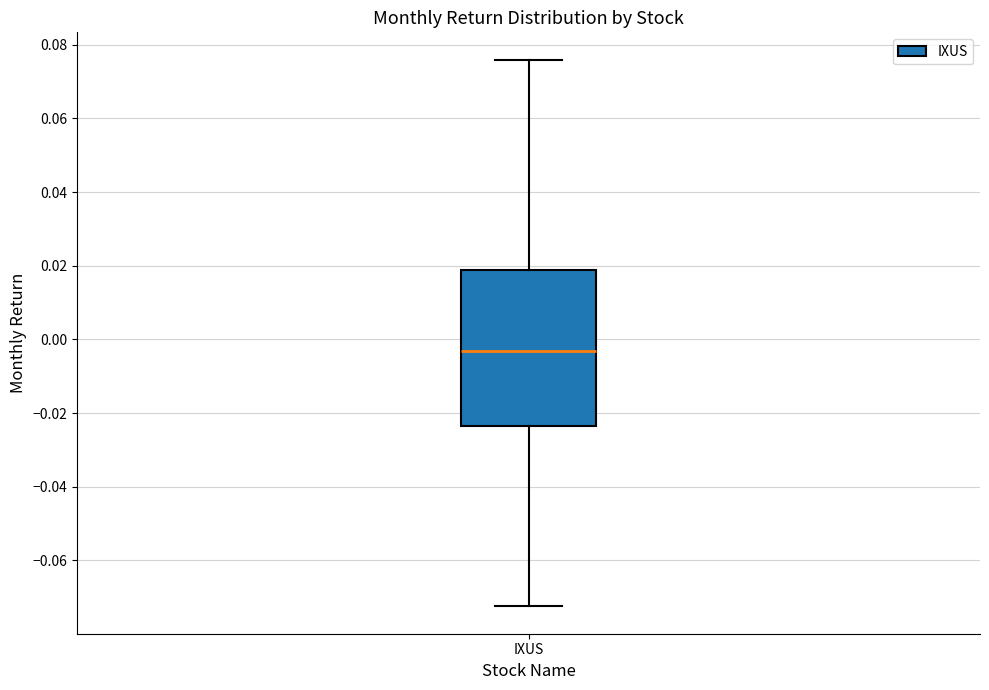

Read this box plot against the y-axis: the position of the median line, the range covered by the box, and the ends of both whiskers. The values are not printed on the chart, so give them approximately, as read against the axis.

median -0.004, box -0.024 to 0.018, whiskers -0.072 to 0.076